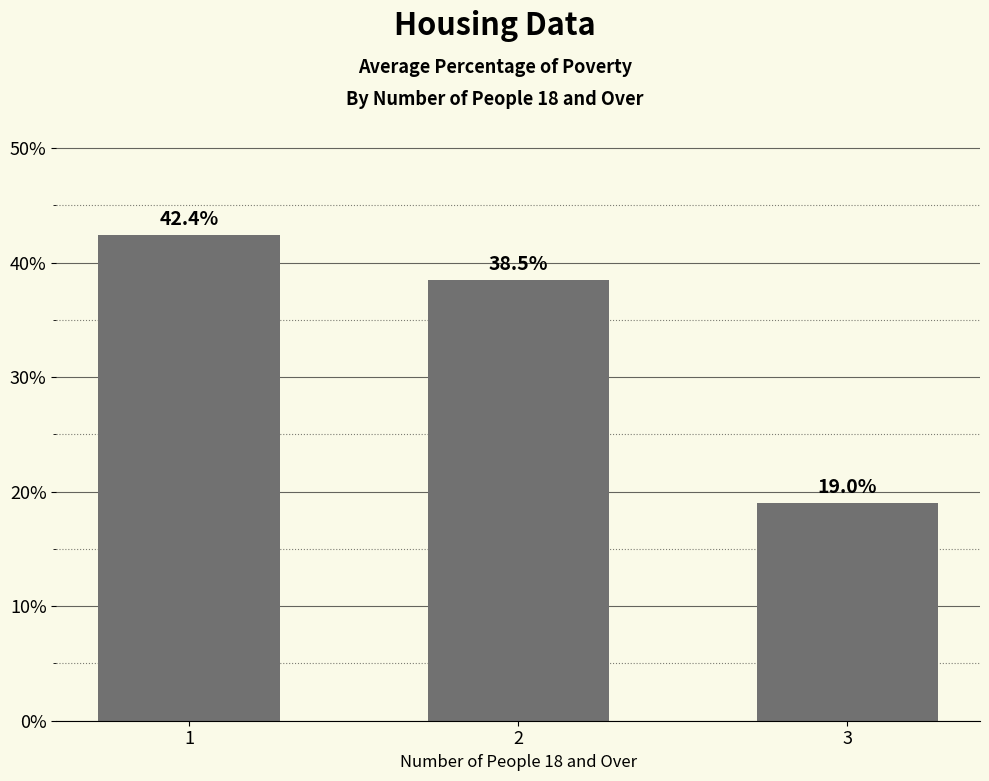

True or false: the data shows 52.5 at 2.

False